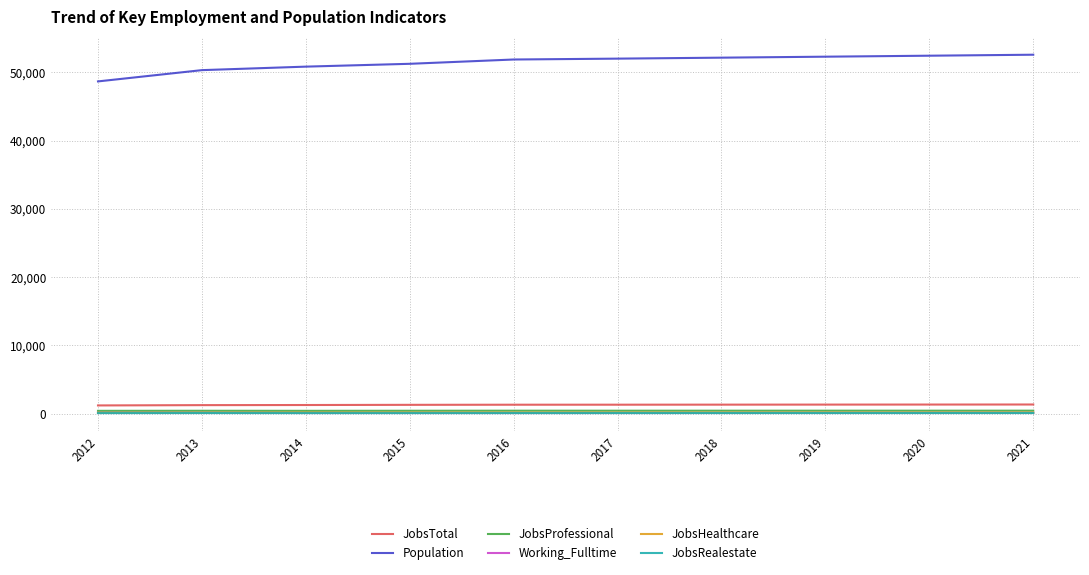

What is the lowest value of the JobsTotal series?

1204